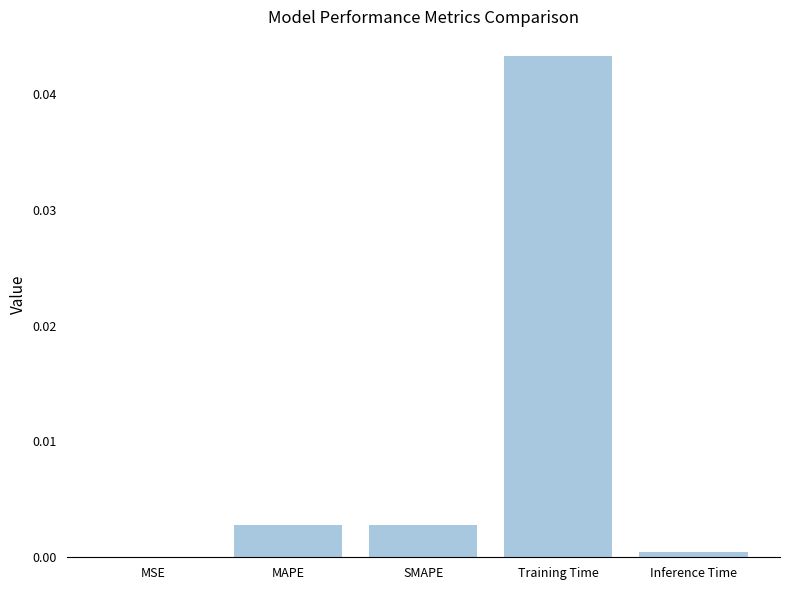

Are the bars horizontal?

No